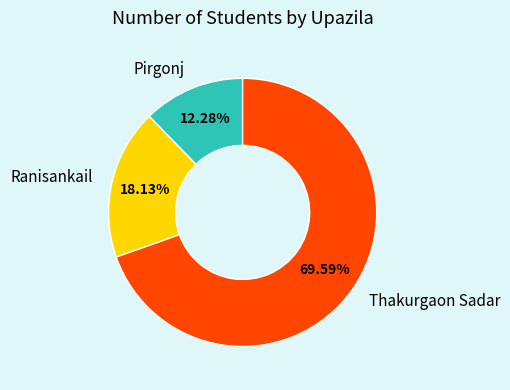

What is the smallest slice in the pie chart?

Pirgonj